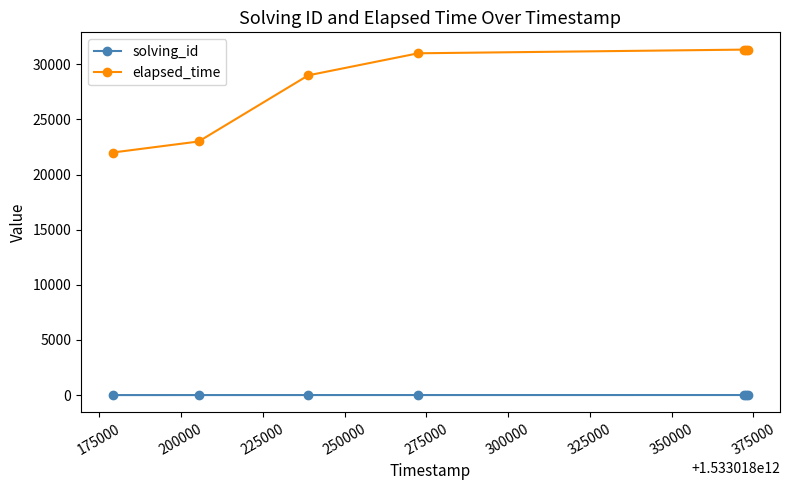

Which series has the largest range (max minus min)?

elapsed_time